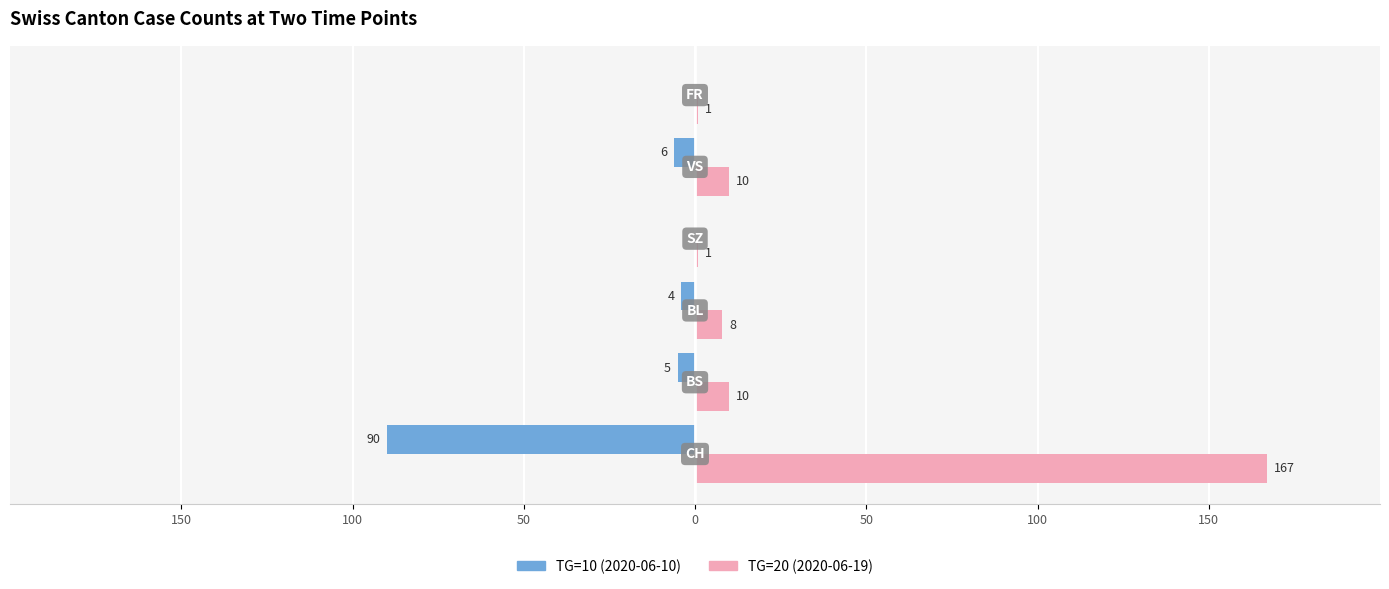

What are all the series names shown in the legend?

TG=10 (2020-06-10), TG=20 (2020-06-19)